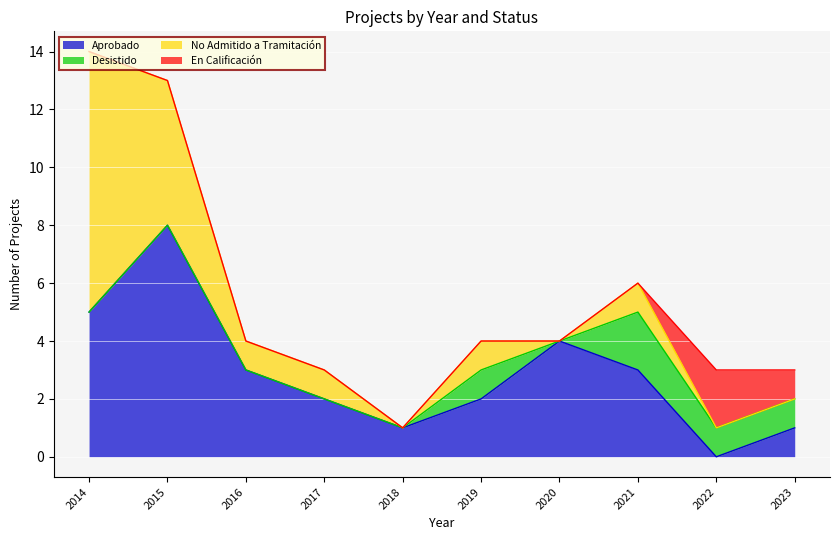

Where is the first local minimum for Aprobado?

2018